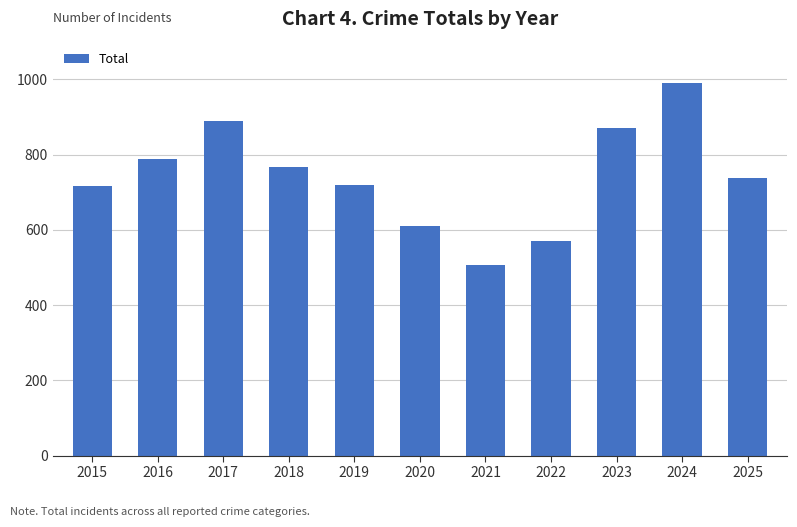

What is the value of the 6th bar from the left?

611